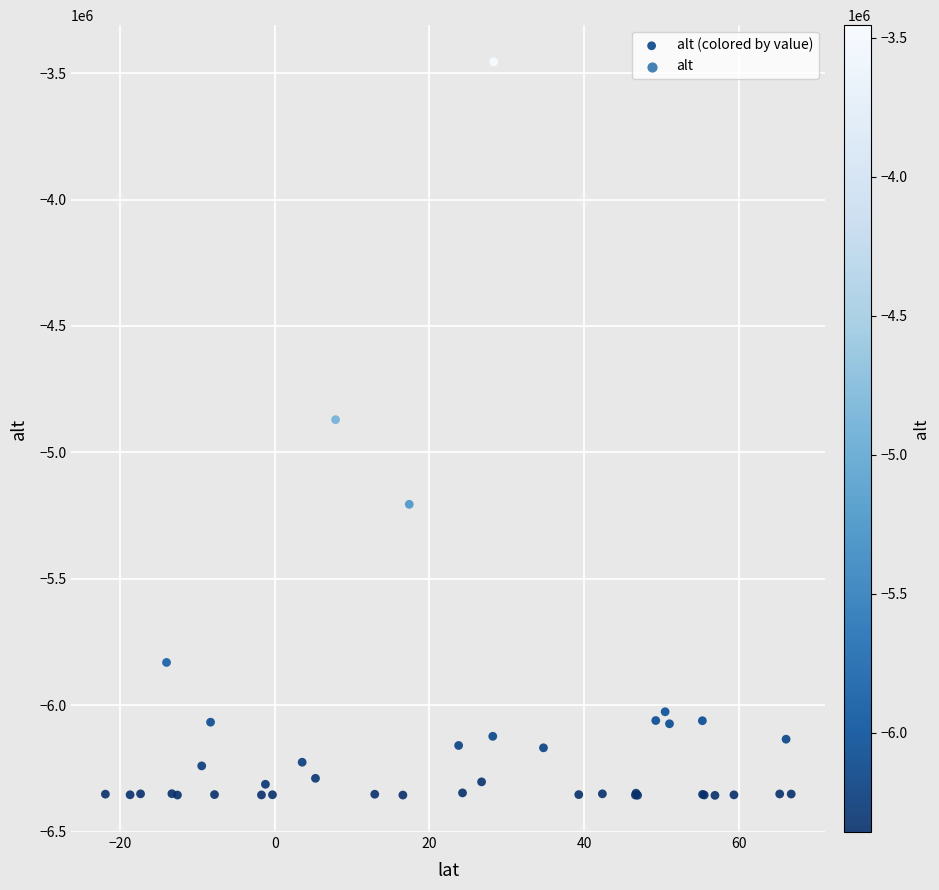

What Y value in the scatter plot is closest to -4906068?

-4870648.6